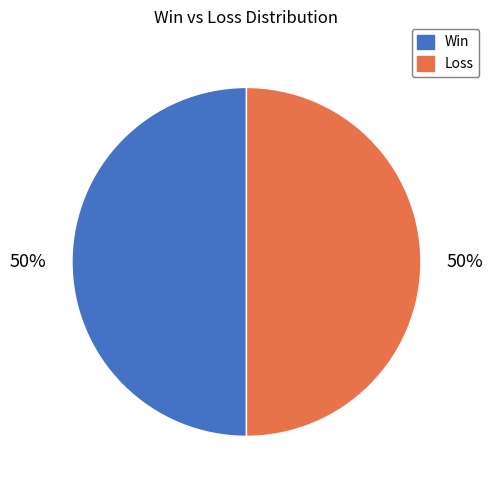

To the nearest percent, what is the average slice percentage?

50%